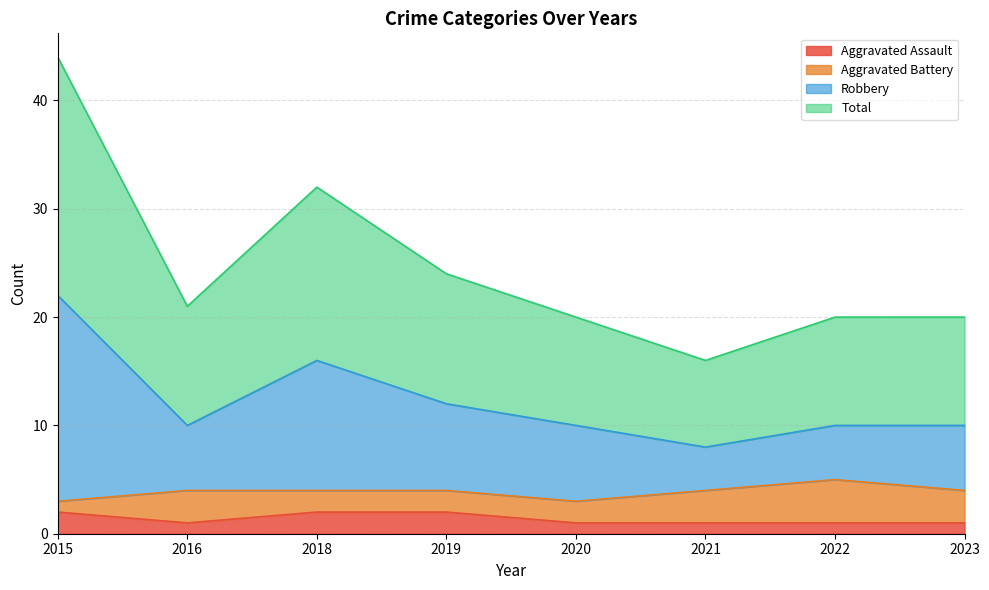

What is the value of the Robbery point at the 2nd from the left?

10